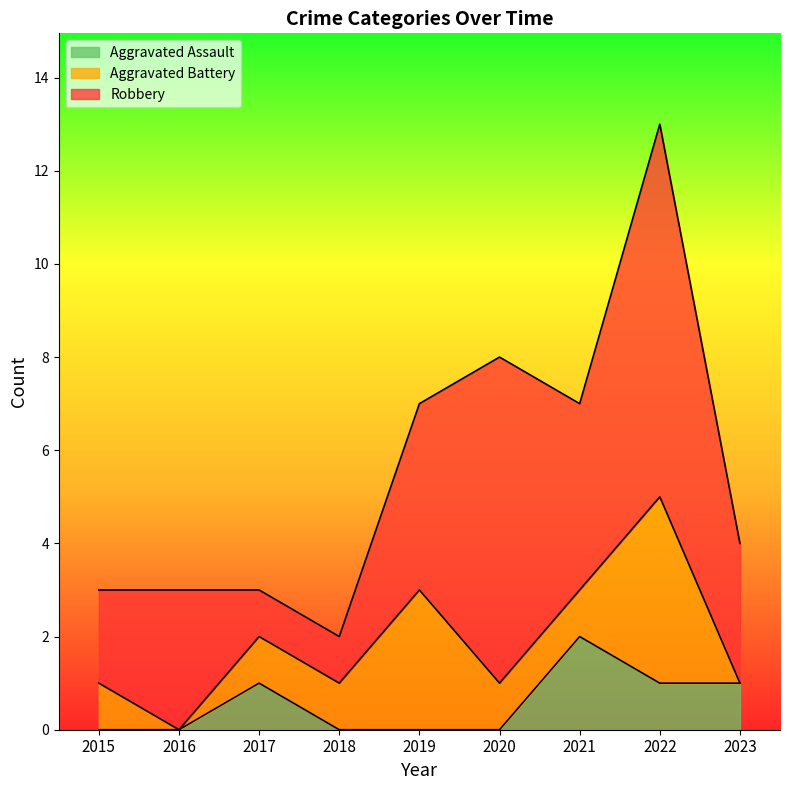

True or false: Robbery has a value of 8 at 2022.

True